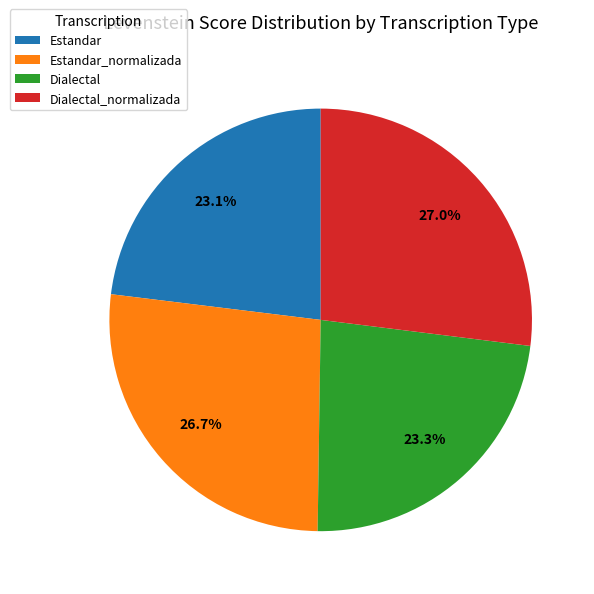

Is Estandar the majority of the pie?

No